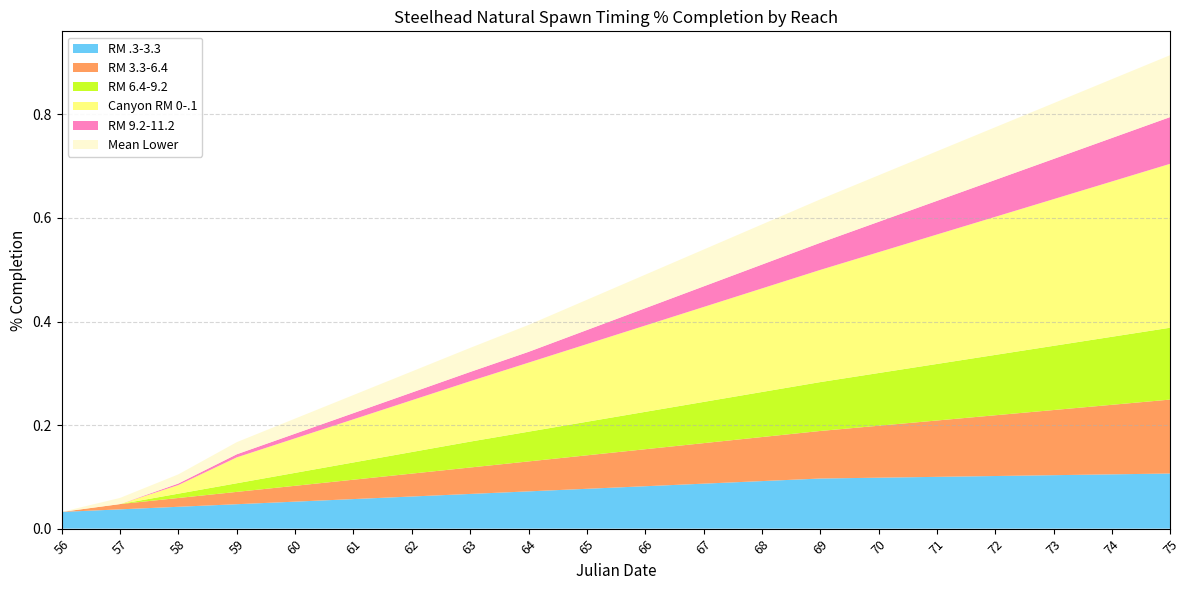

Reading left to right, what are all the values shown in this chart?

RM .3-3.3: 0.0	0.0	0.0	0.0	0.1	0.1	0.1	0.1	0.1	0.1	0.1	0.1	0.1	0.1	0.1	0.1	0.1	0.1	0.1	0.1
RM 3.3-6.4: 0.0	0.0	0.0	0.0	0.0	0.0	0.0	0.1	0.1	0.1	0.1	0.1	0.1	0.1	0.1	0.1	0.1	0.1	0.1	0.1
RM 6.4-9.2: 0.0	0.0	0.0	0.0	0.0	0.0	0.0	0.1	0.1	0.1	0.1	0.1	0.1	0.1	0.1	0.1	0.1	0.1	0.1	0.1
Canyon RM 0-.1: 0.0	0.0	0.0	0.1	0.1	0.1	0.1	0.1	0.1	0.1	0.2	0.2	0.2	0.2	0.2	0.3	0.3	0.3	0.3	0.3
RM 9.2-11.2: 0.0	0.0	0.0	0.0	0.0	0.0	0.0	0.0	0.0	0.0	0.0	0.0	0.0	0.1	0.1	0.1	0.1	0.1	0.1	0.1
Mean Lower: 0.0	0.0	0.0	0.0	0.0	0.0	0.0	0.0	0.1	0.1	0.1	0.1	0.1	0.1	0.1	0.1	0.1	0.1	0.1	0.1